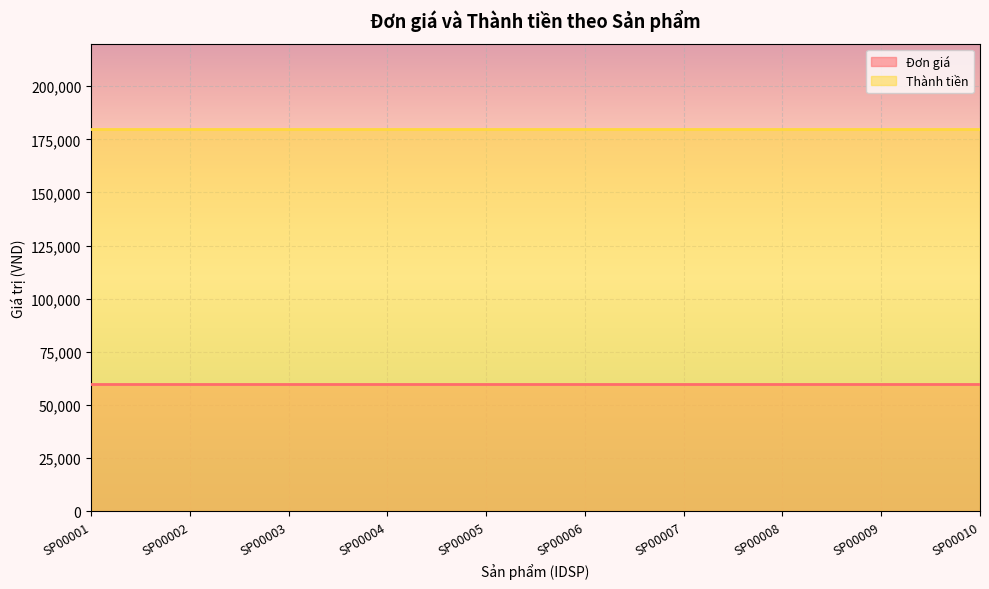

At how many categories does at least one series exceed 157346?

10